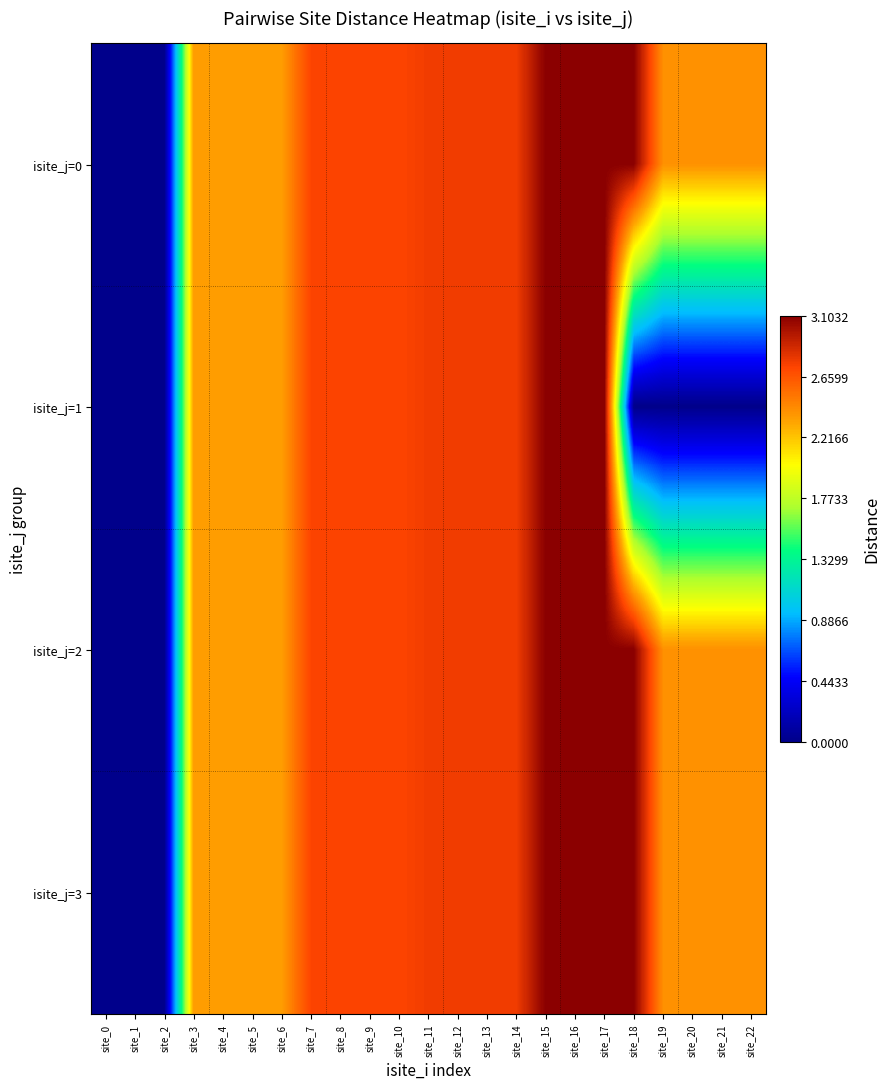

Rank the series by their maximum value, from highest to lowest.

isite_j=1, isite_j=0, isite_j=2, isite_j=3